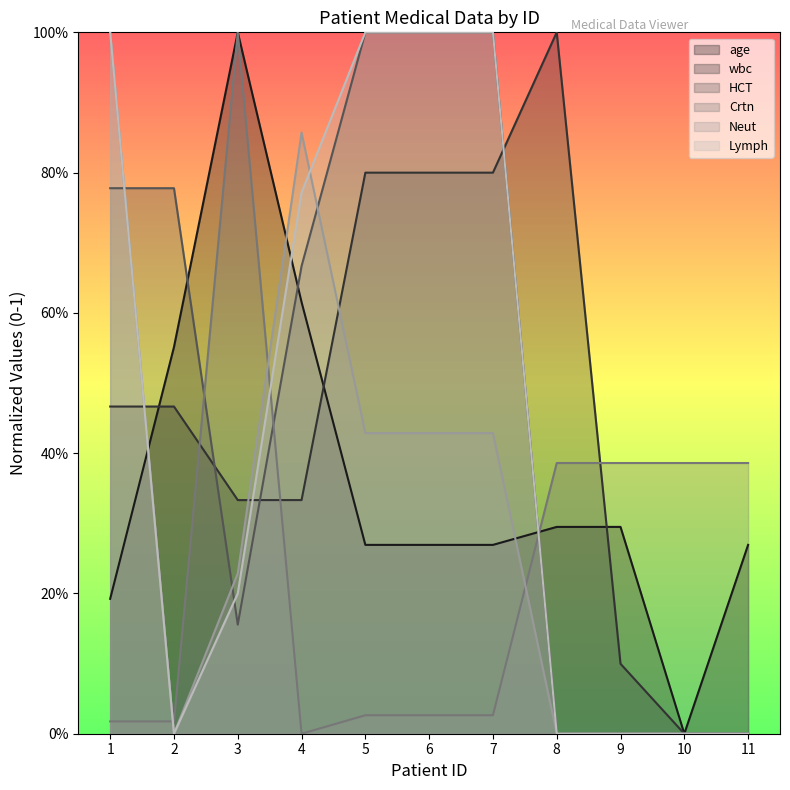

Rank the series at 7 from lowest to highest value.

Crtn, age, Neut, wbc, HCT, Lymph